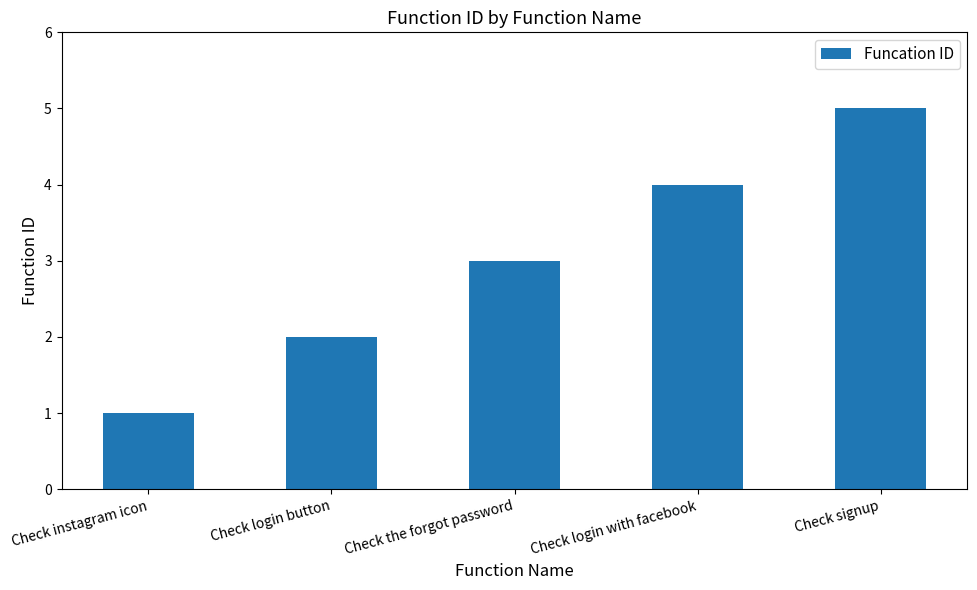

Which category has the lowest value across all series?

Check instagram icon